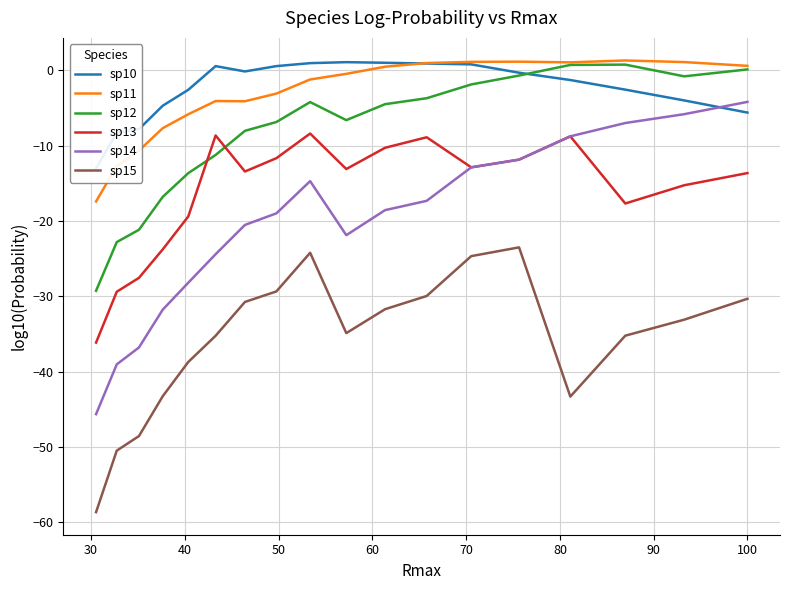

Rank the series by their maximum value, from highest to lowest.

sp11, sp10, sp12, sp14, sp13, sp15